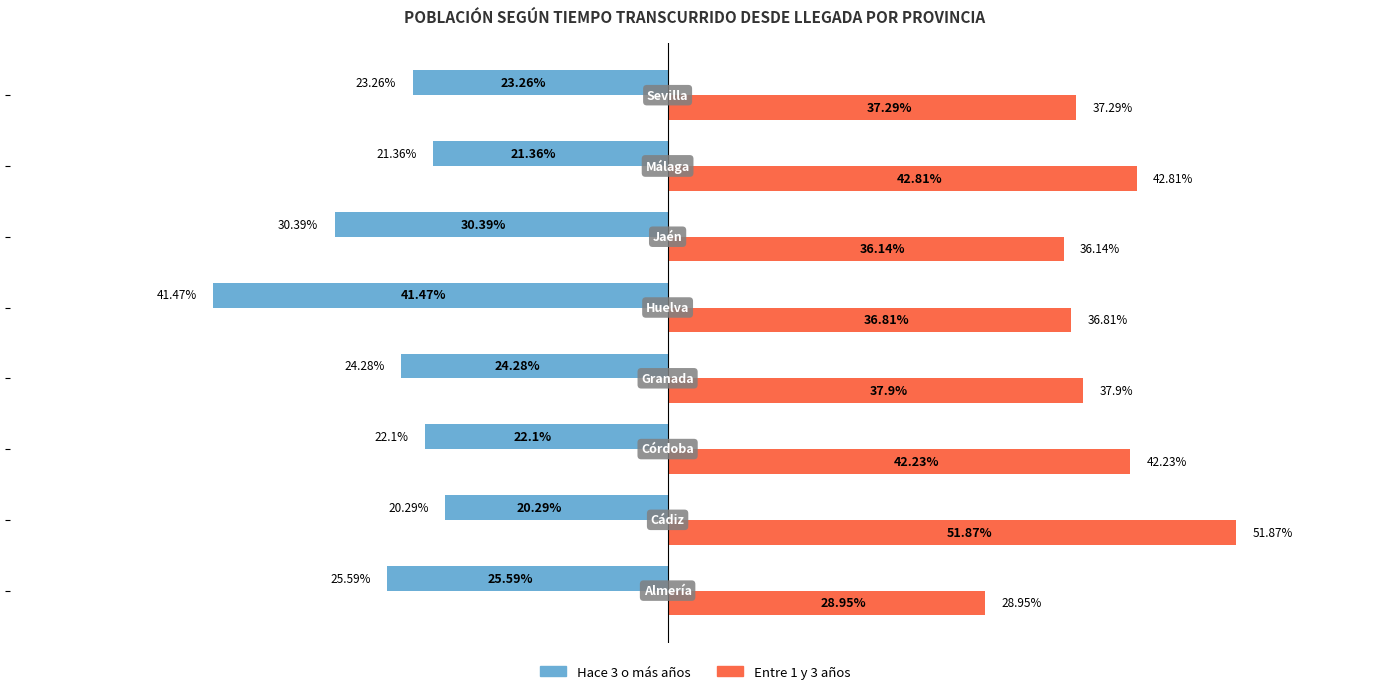

Which series has the widest spread of values?

Entre 1 y 3 años